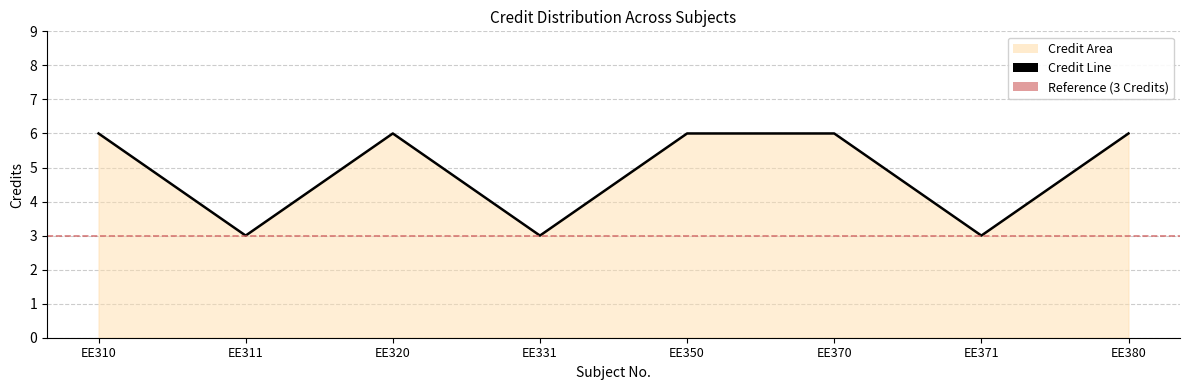

True or false: the data shows 6 at EE380.

True